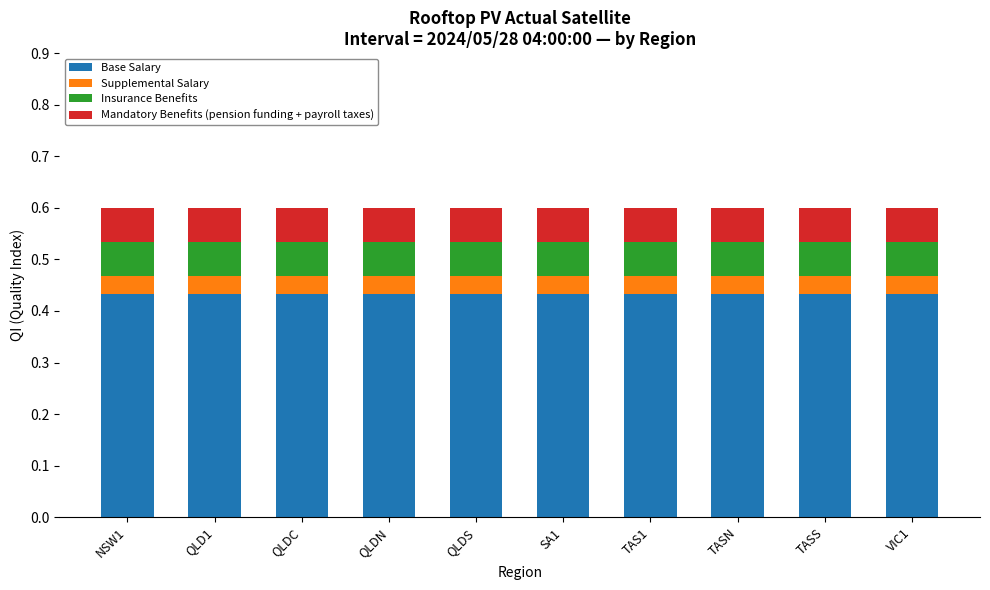

The Base Salary series shows 0.6 at TASS. True or false?

False